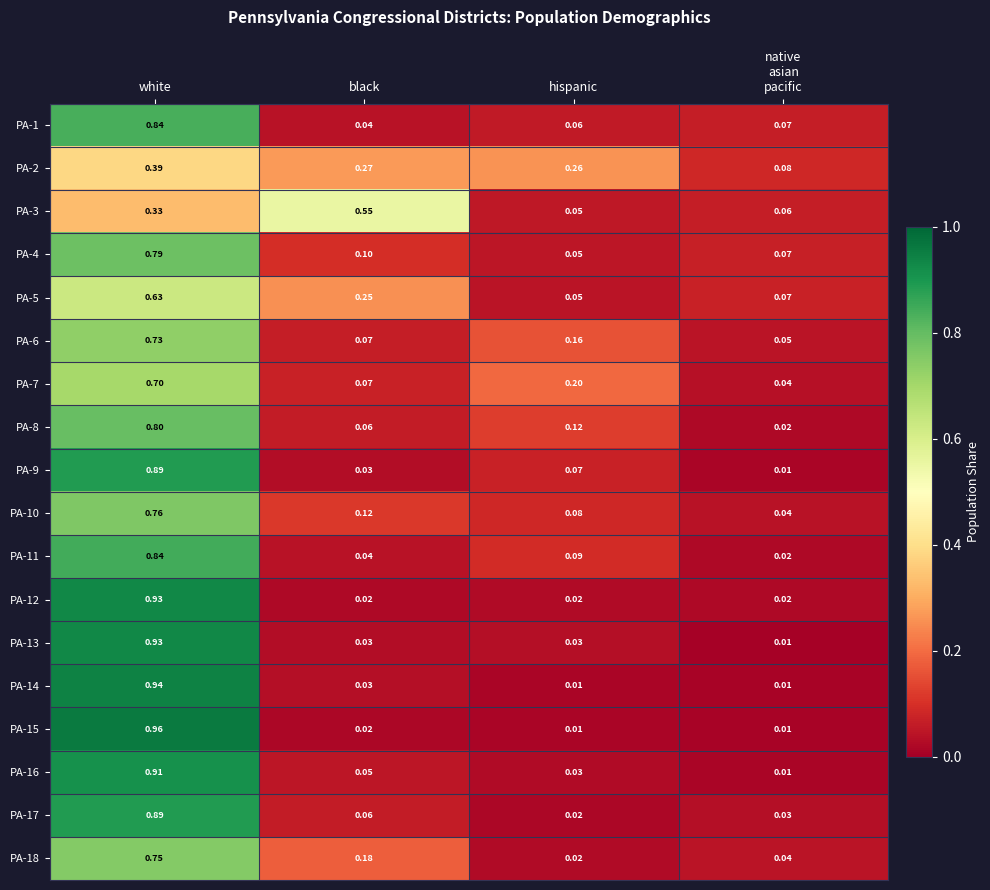

At how many categories does at least one series exceed 0?

4